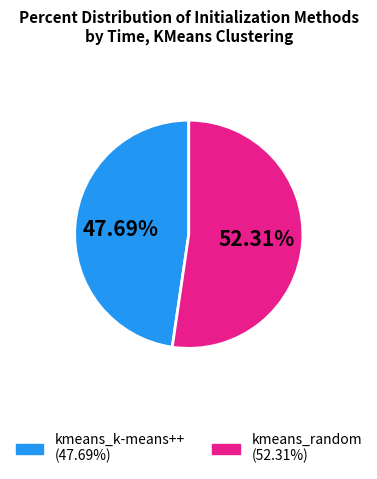

To the nearest percent, what percentage of the pie is kmeans_k-means++?

48%